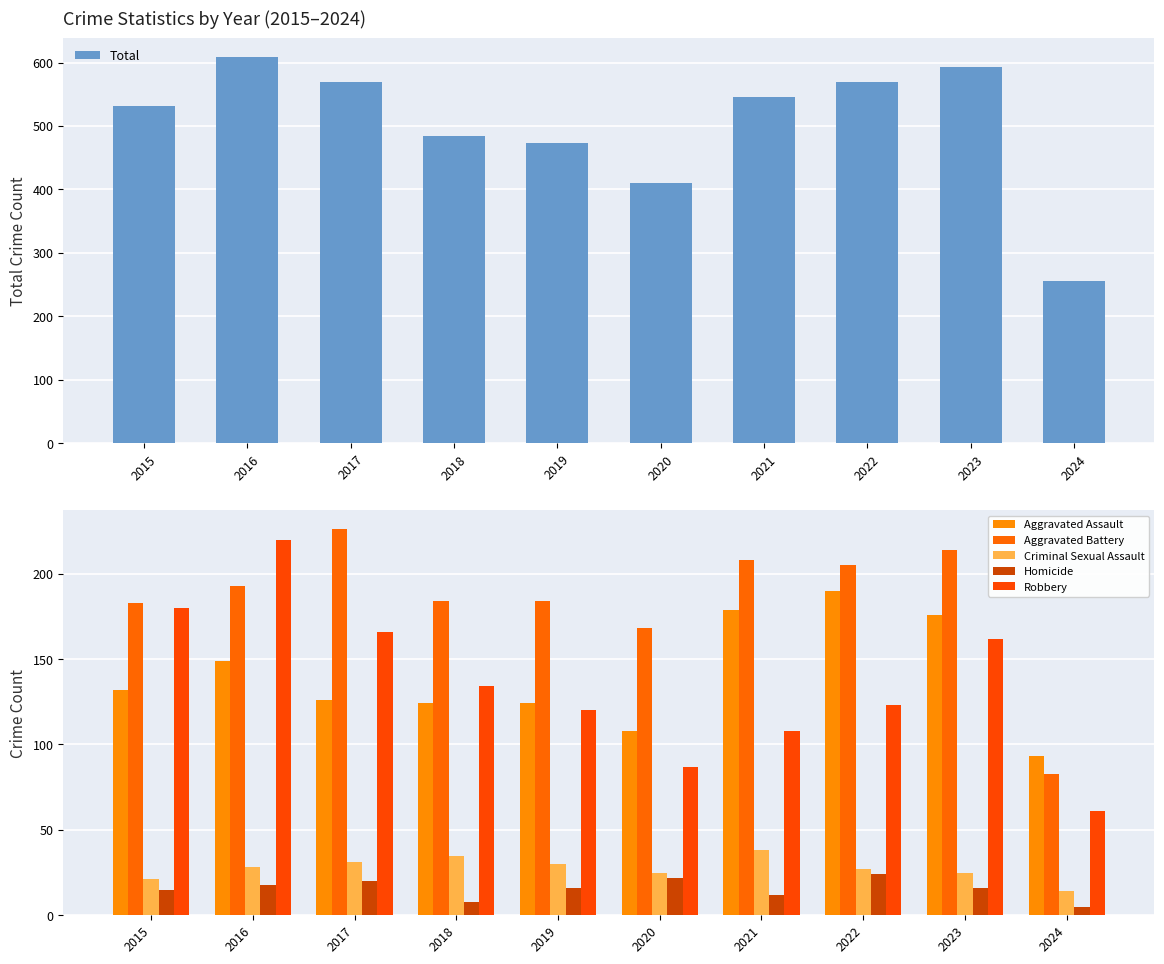

True or false: Homicide has a value of 22 at 2020.

True